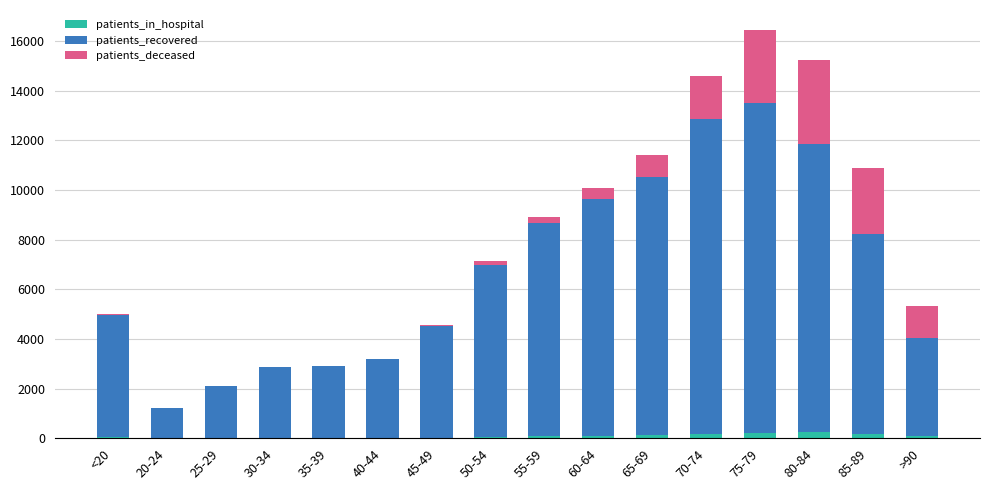

At which category is the sum across all series the highest?

75-79